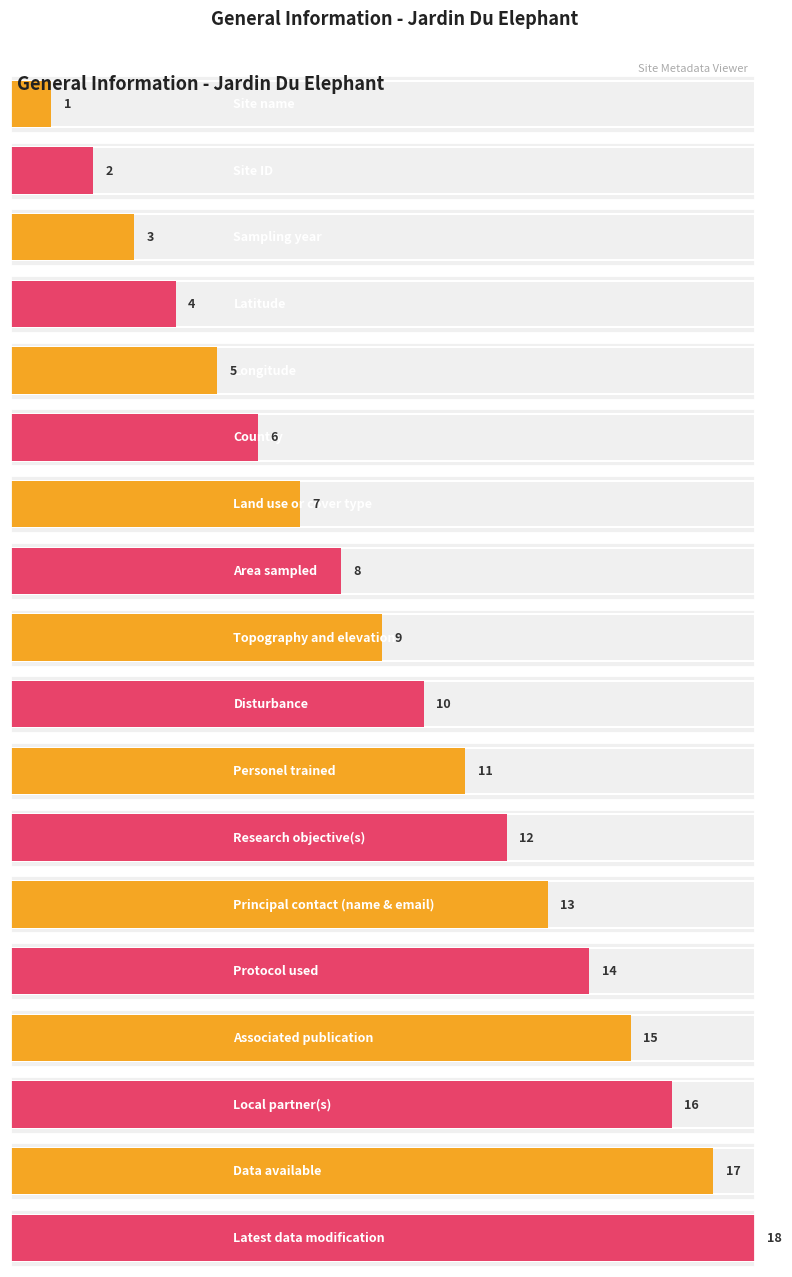

What is the value of the 14th bar from the left?

14